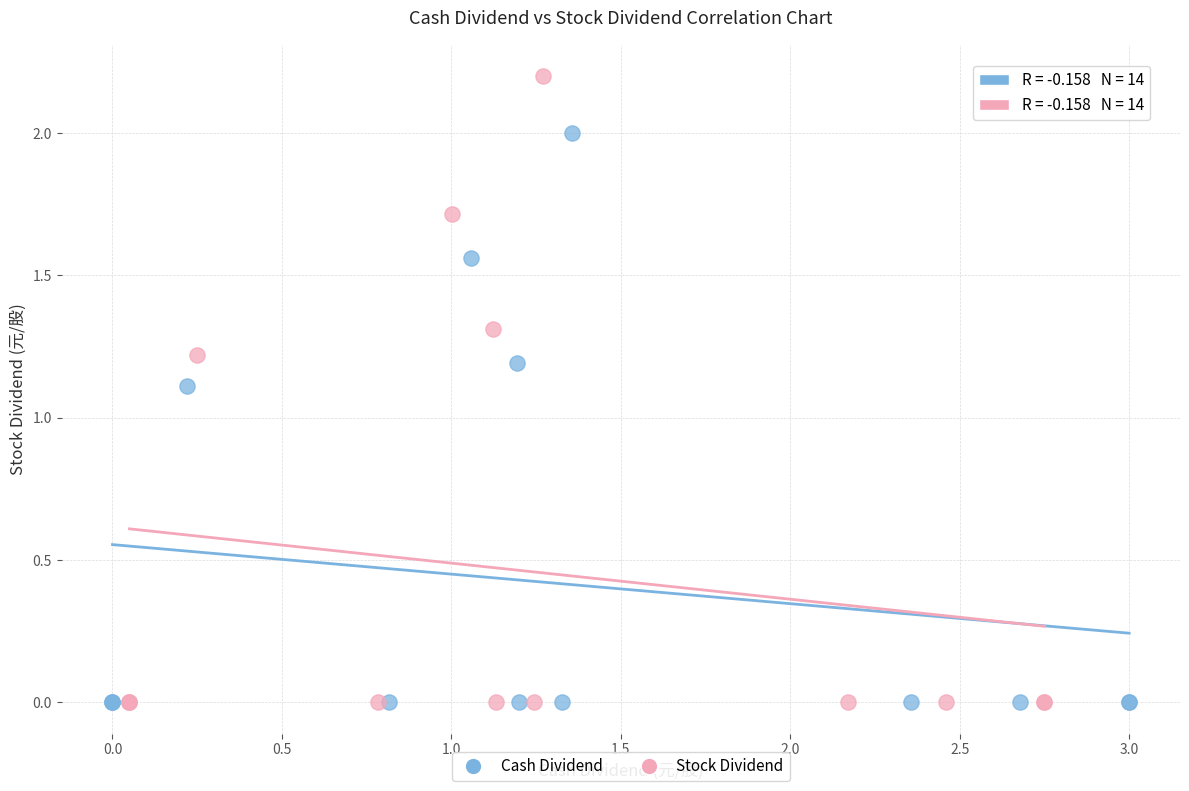

Which series has the widest spread of Y values?

Stock Dividend